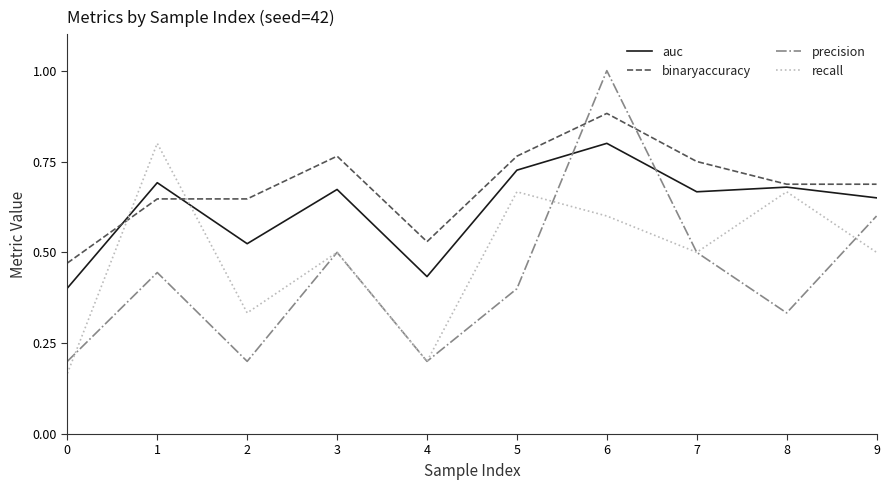

At how many categories does at least one series exceed 0?

10